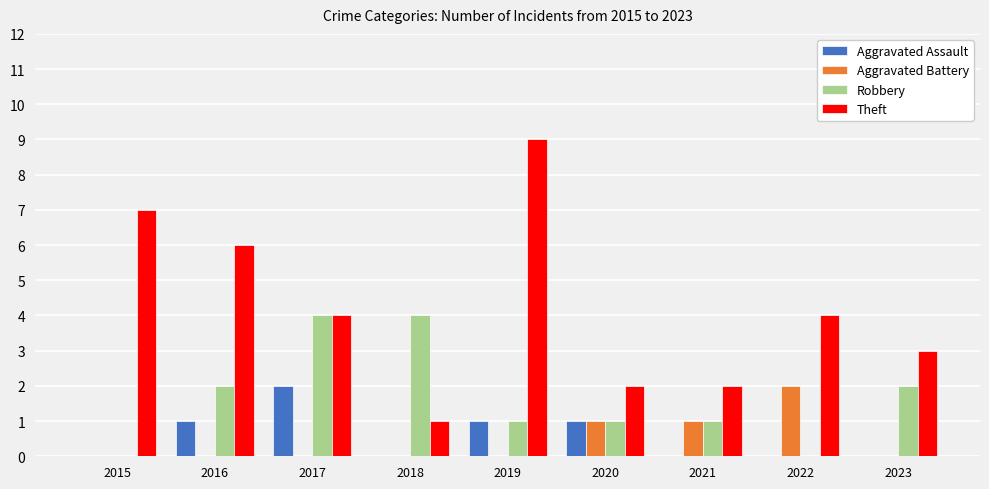

Between 2016 and 2021, which series saw the biggest shift?

Theft